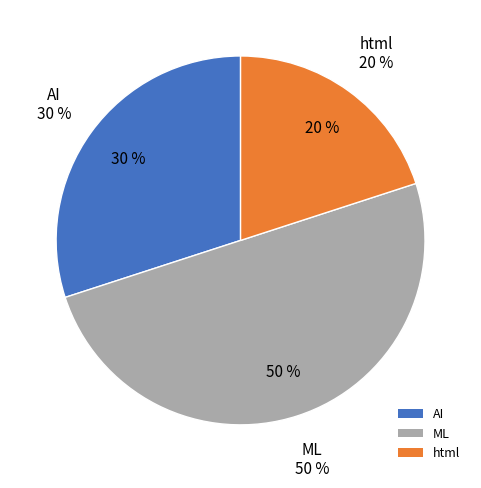

To the nearest percent, what is the difference between the largest and smallest slice percentages?

30%